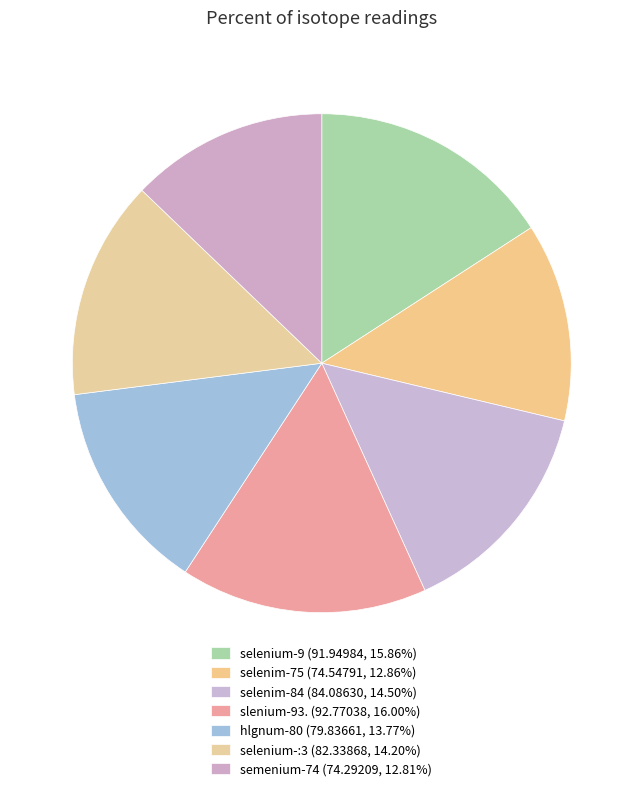

Rank the categories by value from lowest to highest.

semenium-74, selenim-75, hlgnum-80, selenium-:3, selenim-84, selenium-9, slenium-93.